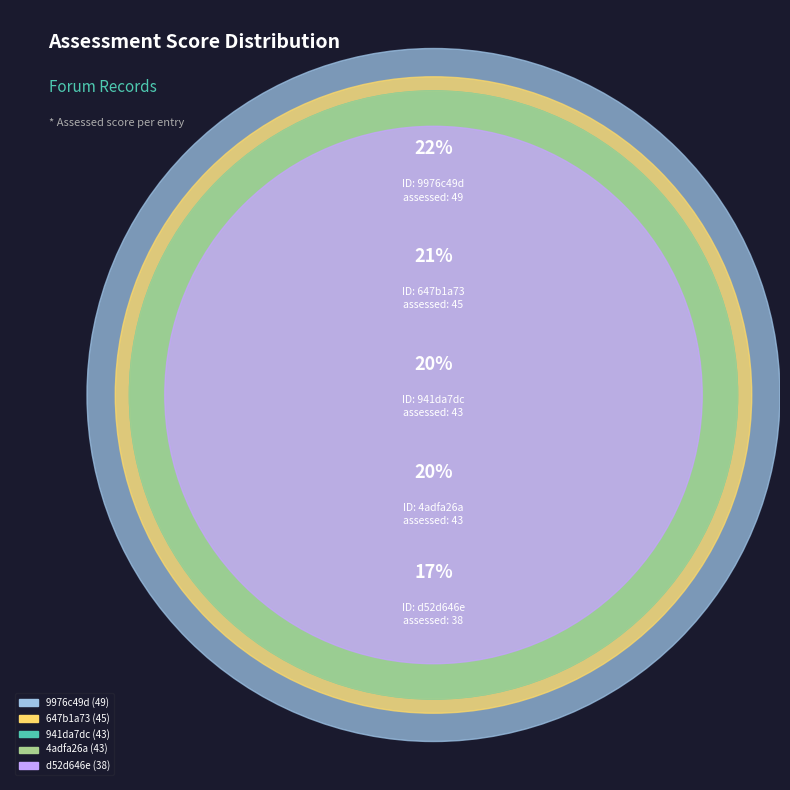

True or false: d52d646e accounts for 8% of the total.

False